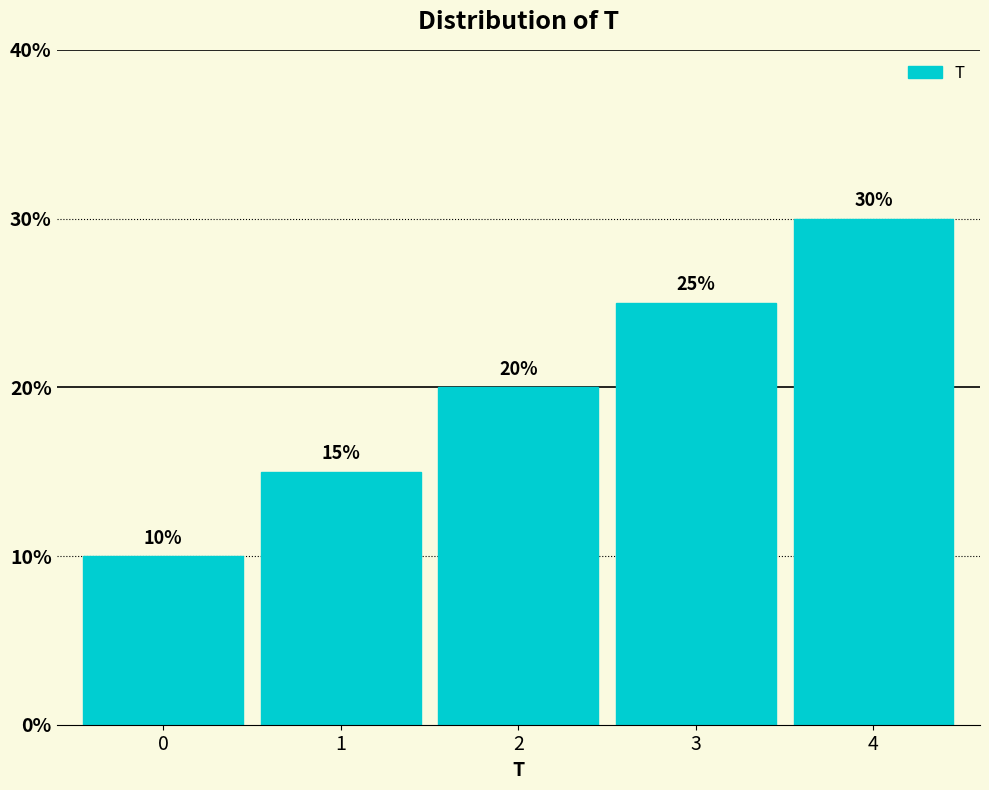

Reading left to right, list all the values displayed in this chart.

10	15	20	25	30